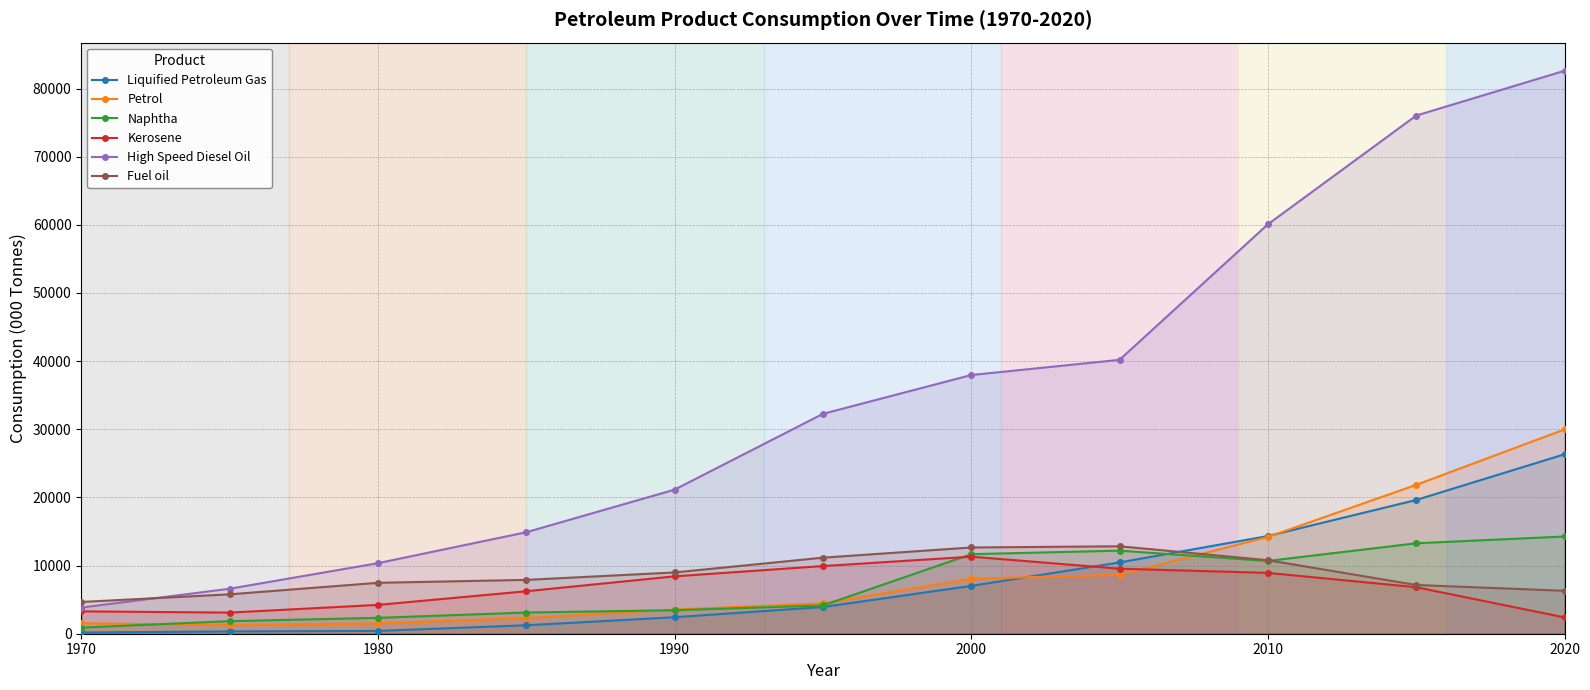

What is the sum of all Naphtha values?

77857.9